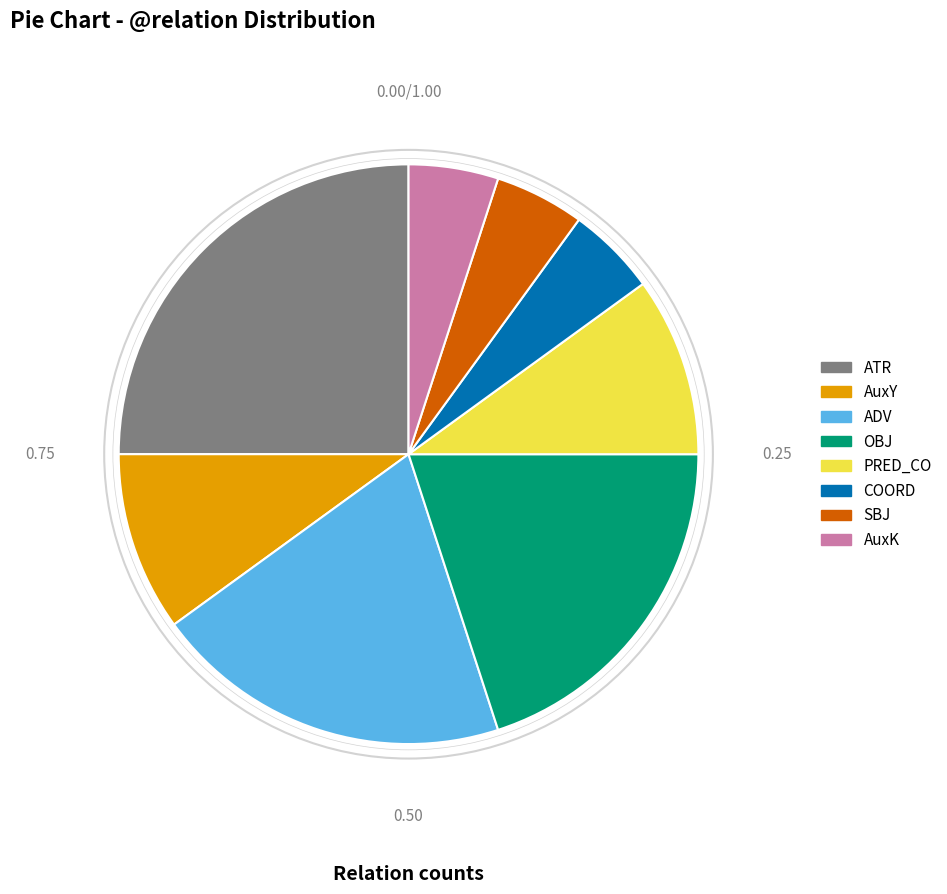

Is there any slice that represents more than half of the pie?

No